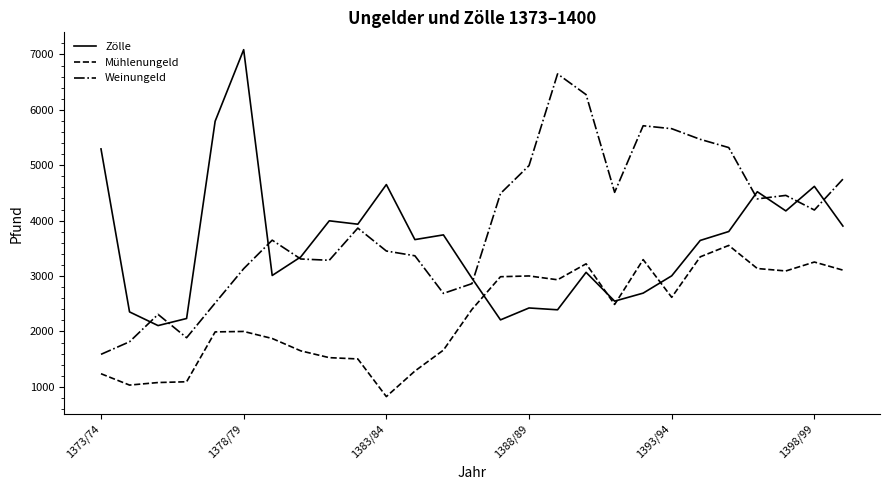

Does the chart display data point markers on the line(s)?

No